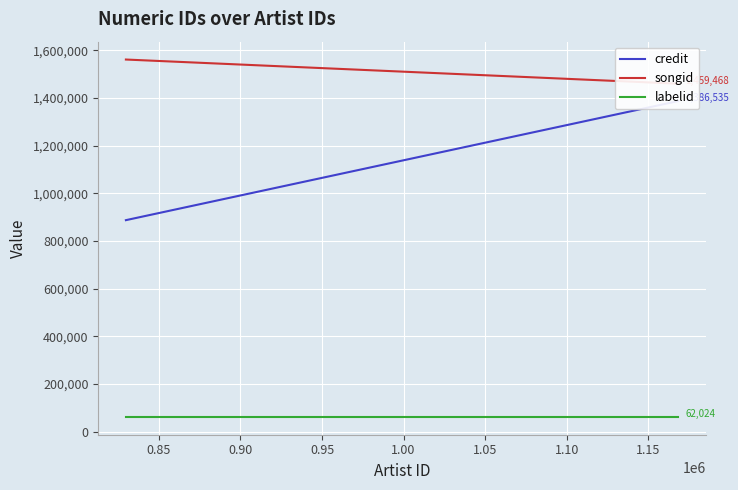

True or false: credit and songid intersect in this chart.

False